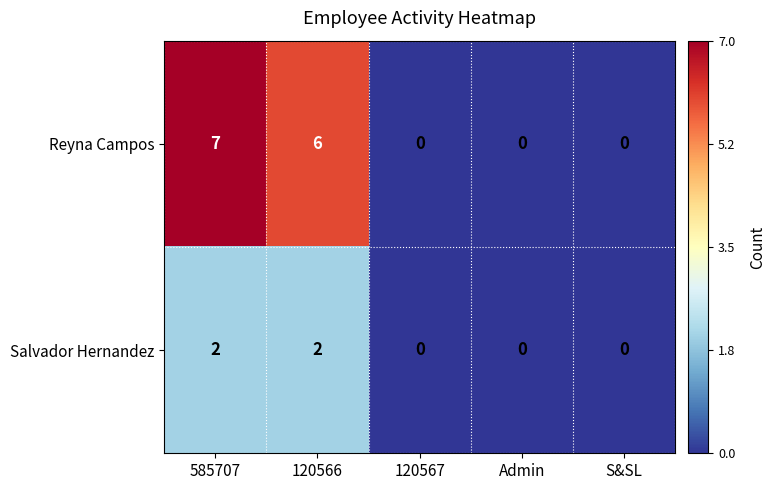

Count the number of categories in the chart.

5